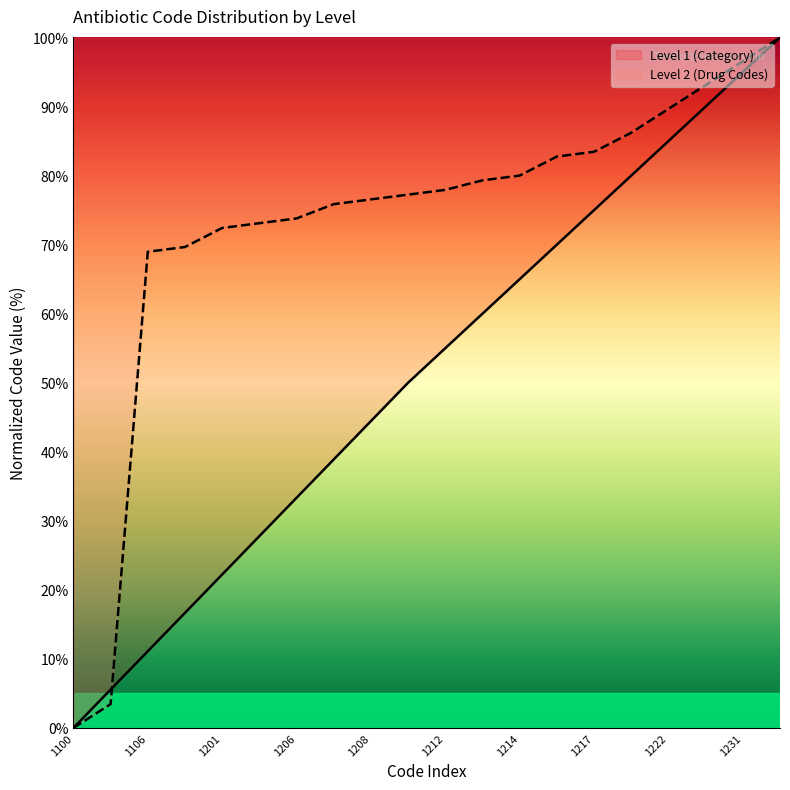

How many times do Level 2 (Drug Codes) and Level 1 (Category) cross each other?

1